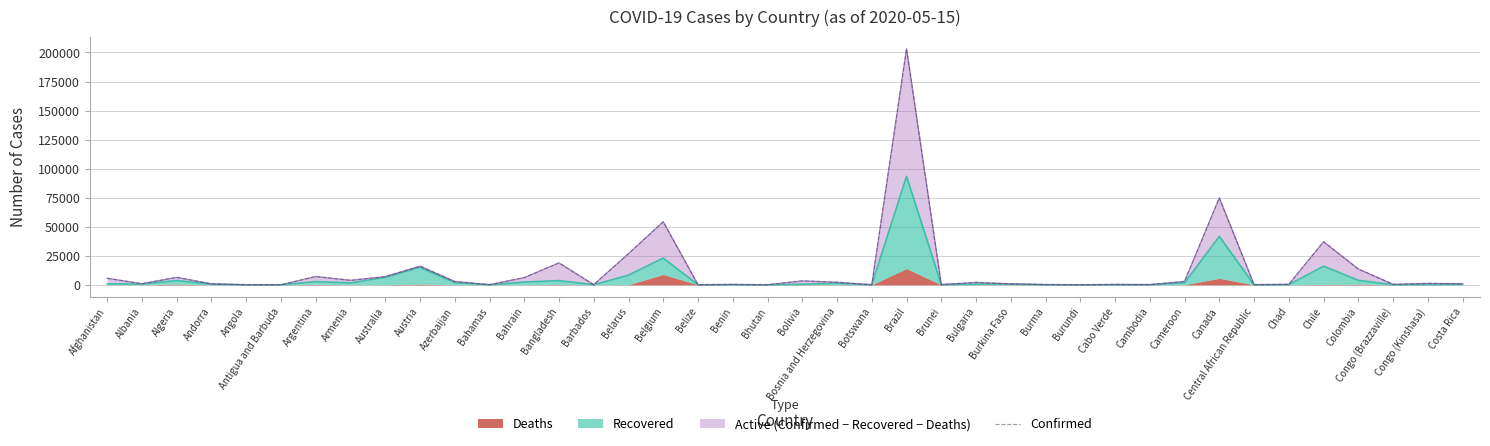

Which category has the highest value across all series?

Brazil